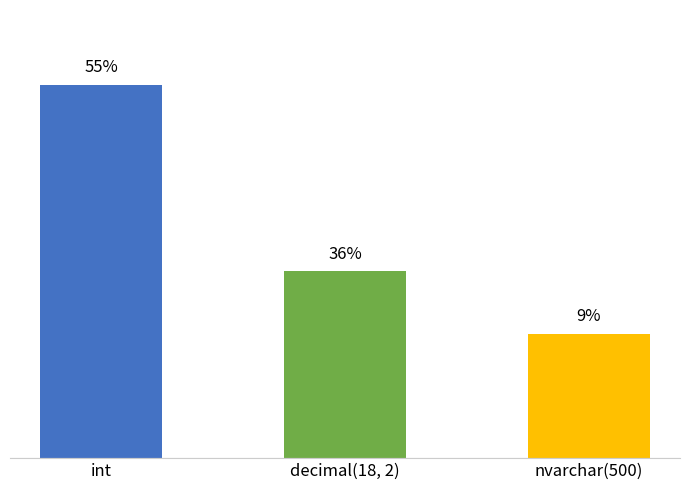

Are the bars horizontal?

No